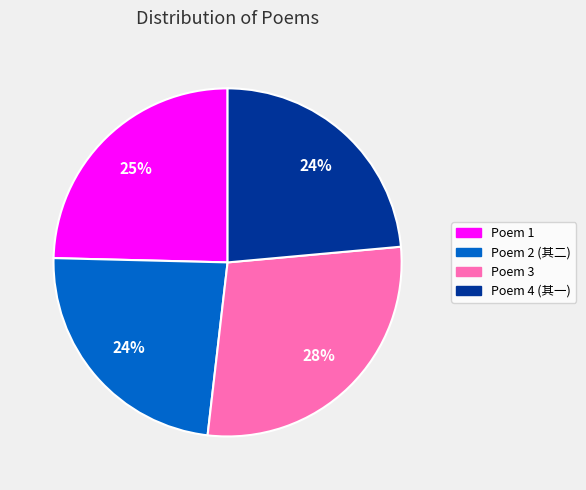

To the nearest percent, what is the average slice percentage?

25%